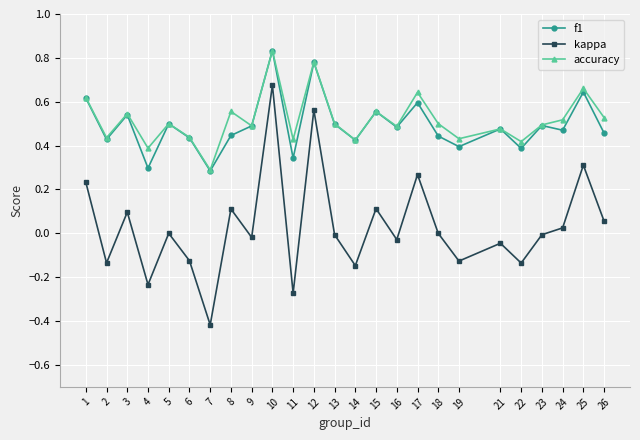

Which category has the lowest value across all series?

7